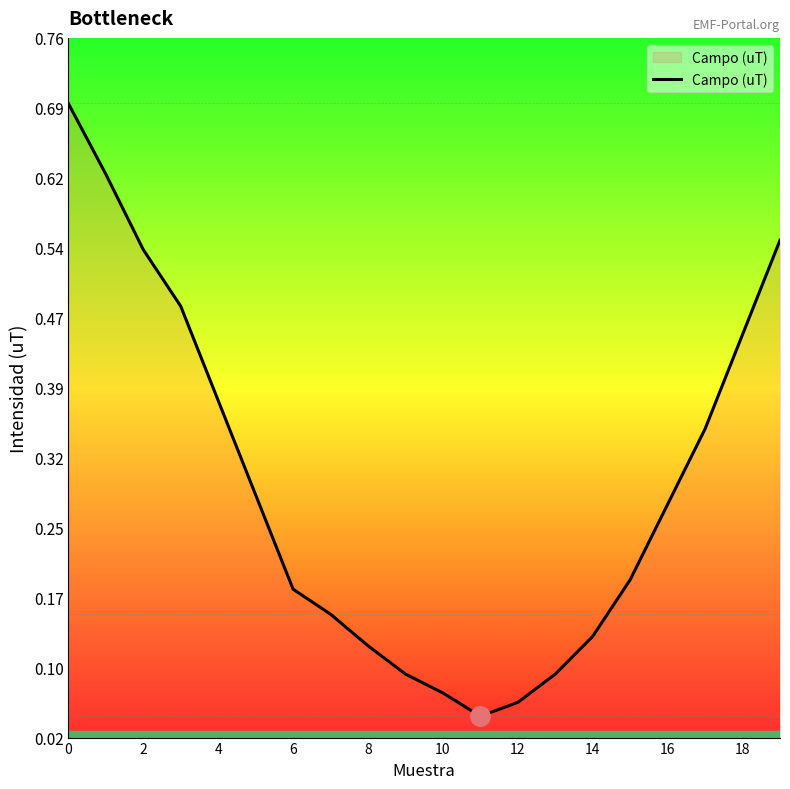

What is the greatest value displayed?

0.7